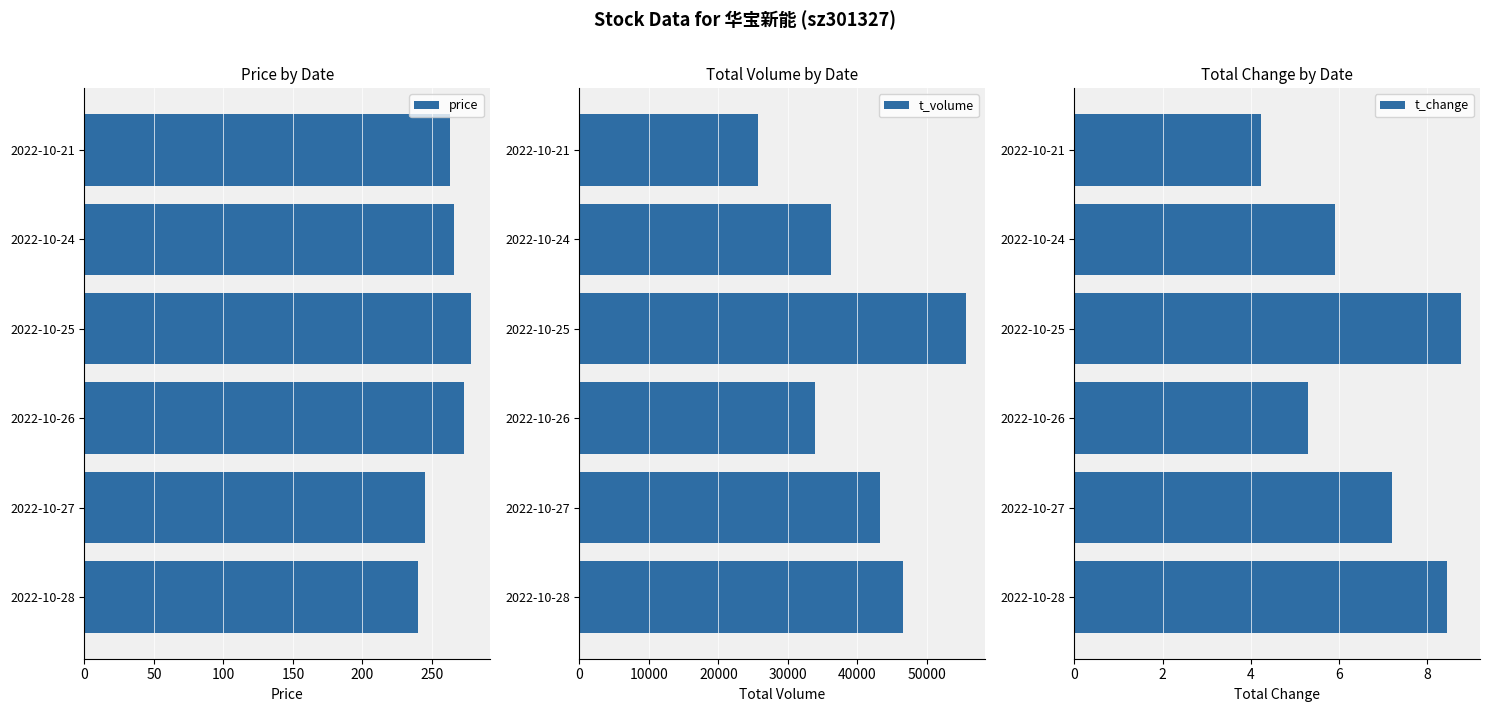

Is it true that price equals 277.9 at 2022-10-25?

True